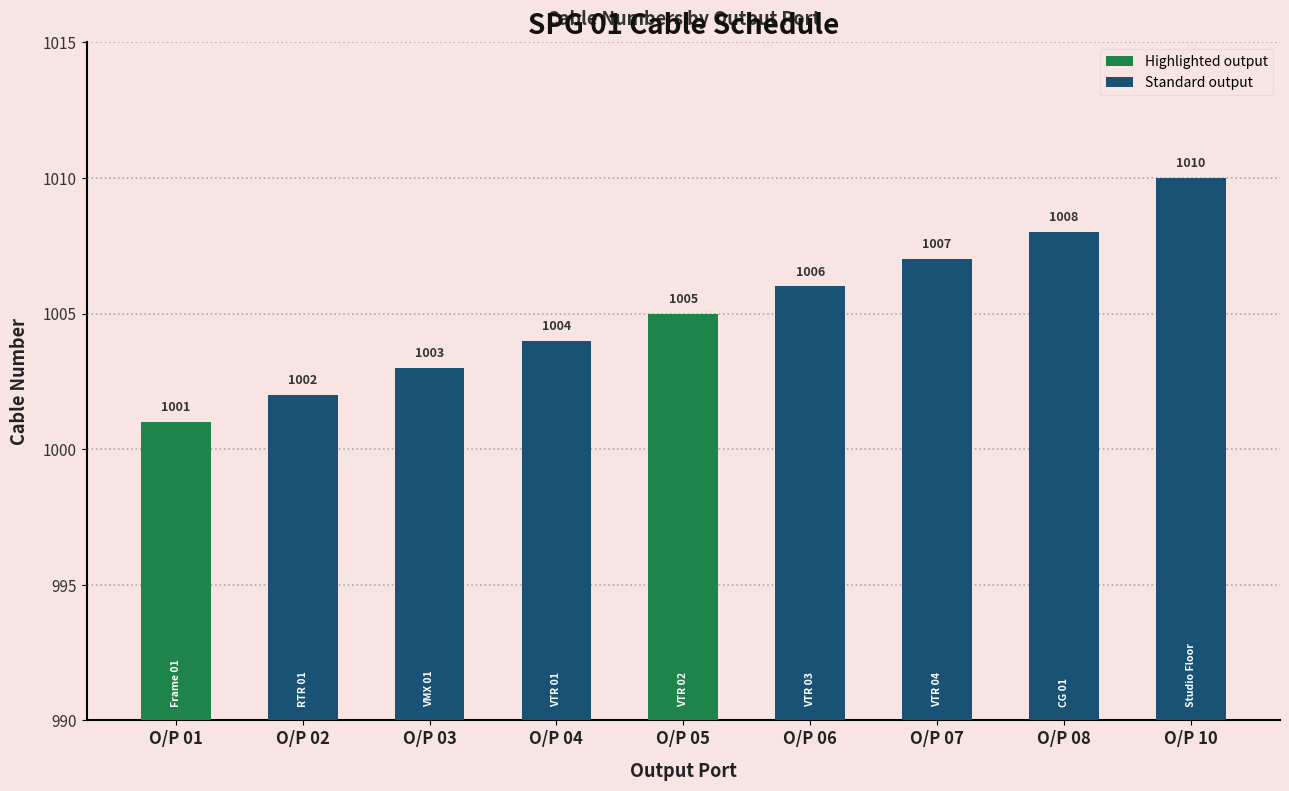

Between O/P 03 and O/P 02, which is larger?

O/P 03